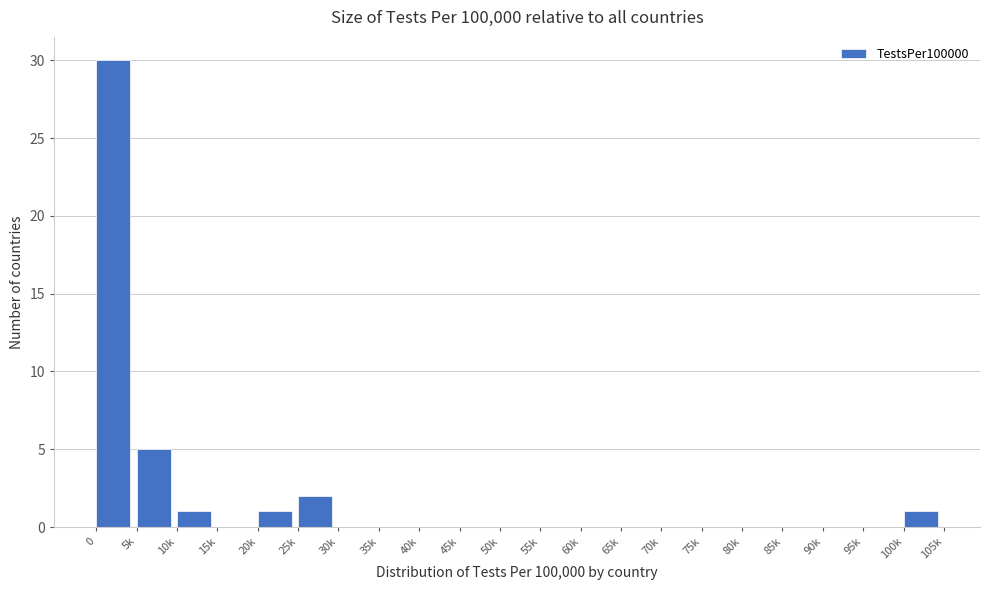

Reading left to right, list all the values displayed in this chart.

0=30	5k=5	10k=1	15k=0	20k=1	25k=2	30k=0	35k=0	40k=0	45k=0	50k=0	55k=0	60k=0	65k=0	70k=0	75k=0	80k=0	85k=0	90k=0	95k=0	100k=1